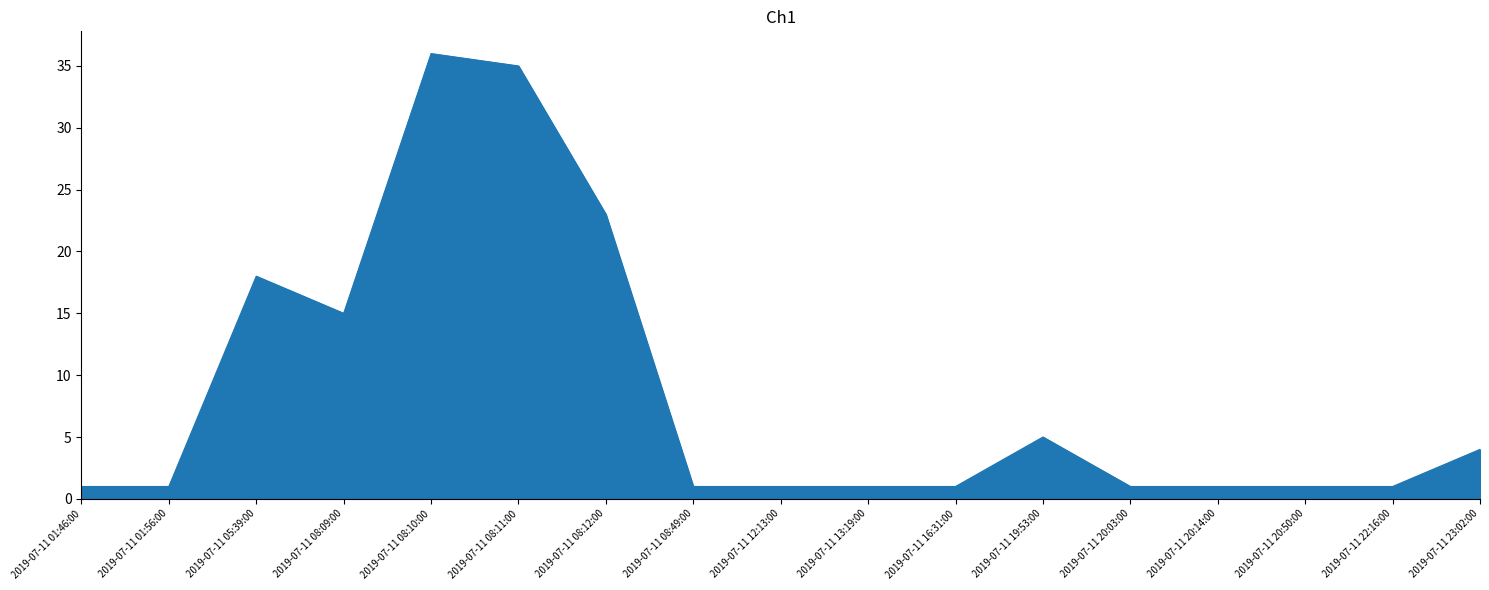

The value at 2019-07-11 22:16:00 is 1. True or false?

True